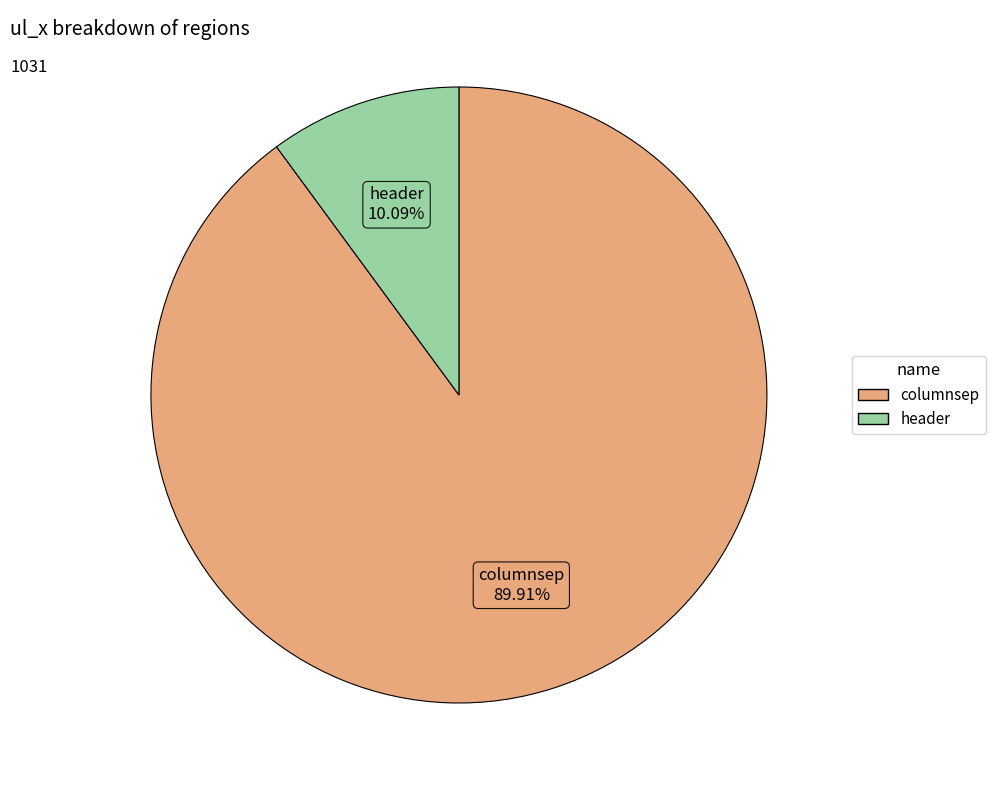

Is it true that columnsep is 90% of the pie?

True